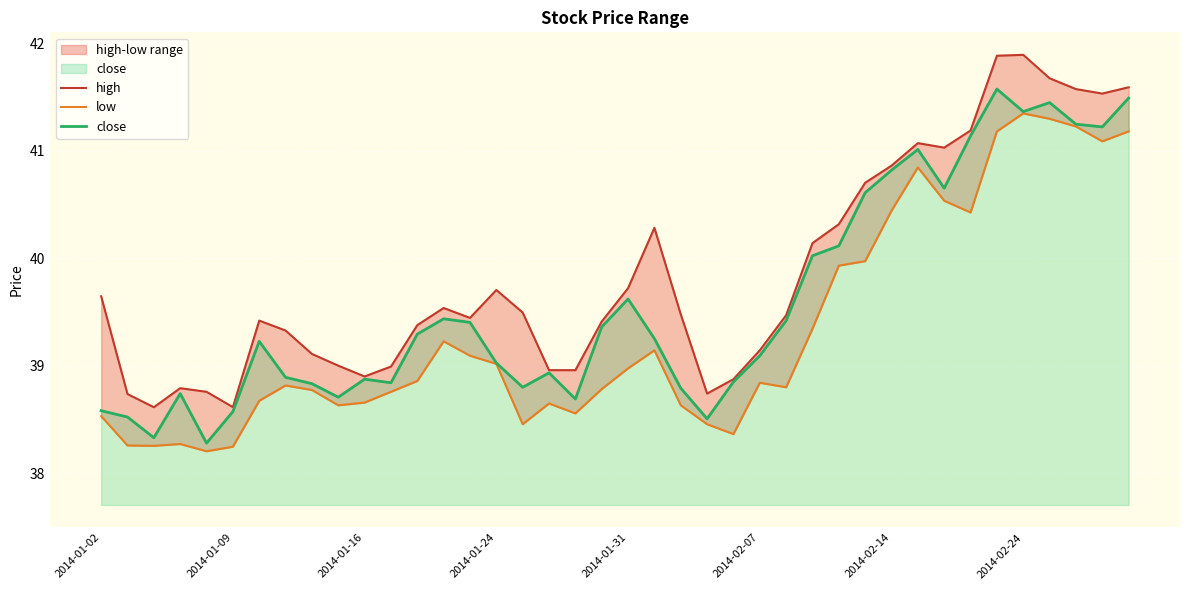

How many lines are shown in the chart?

3